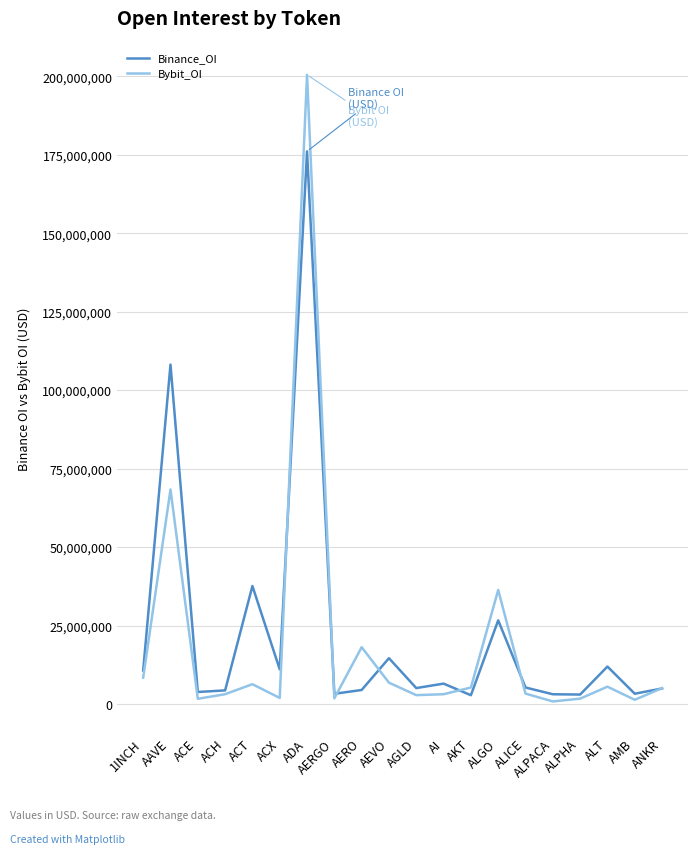

What are all the series names shown in the legend?

Binance_OI, Bybit_OI